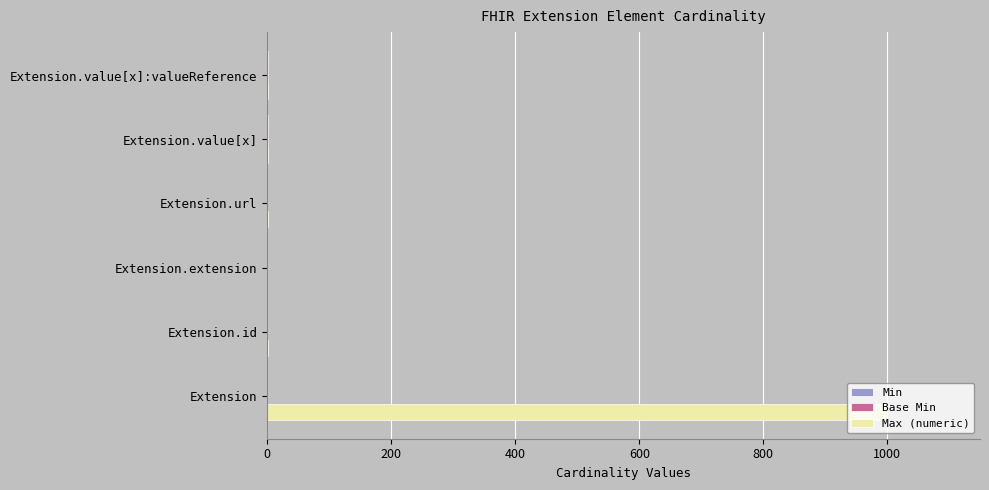

The Max (numeric) series shows 1730 at Extension. True or false?

False